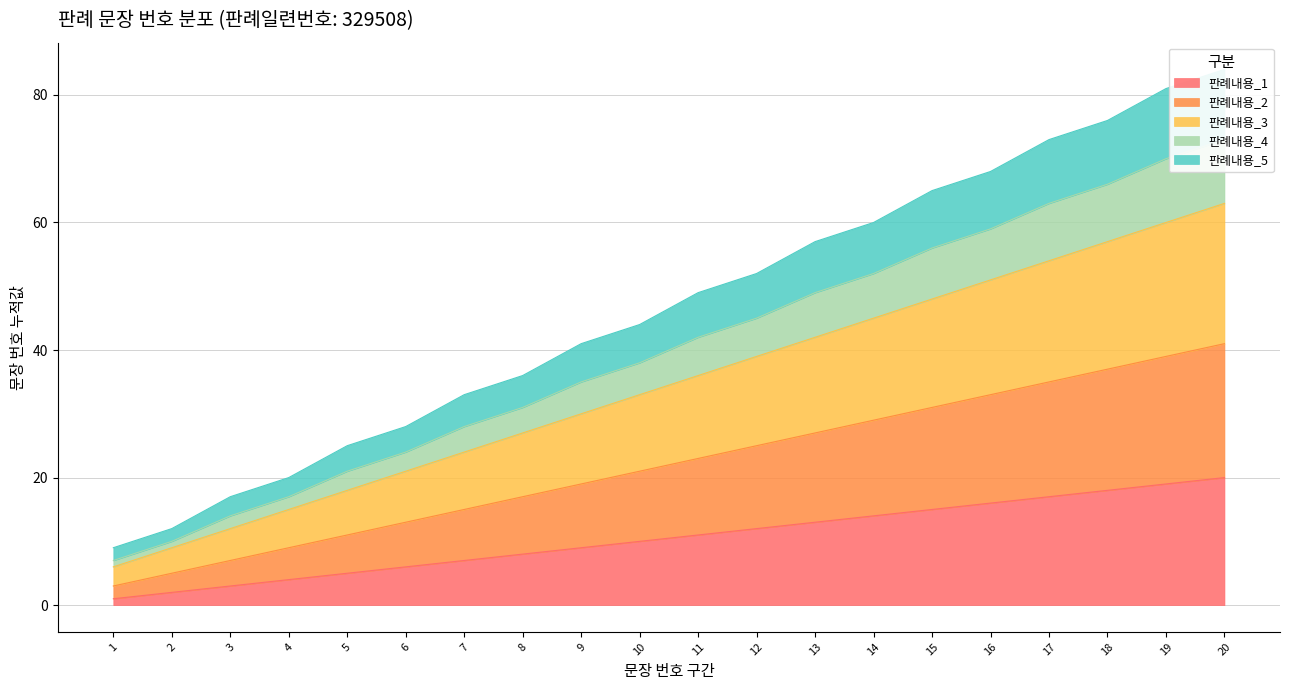

The chart shows a value of 5 at 5. True or false?

True